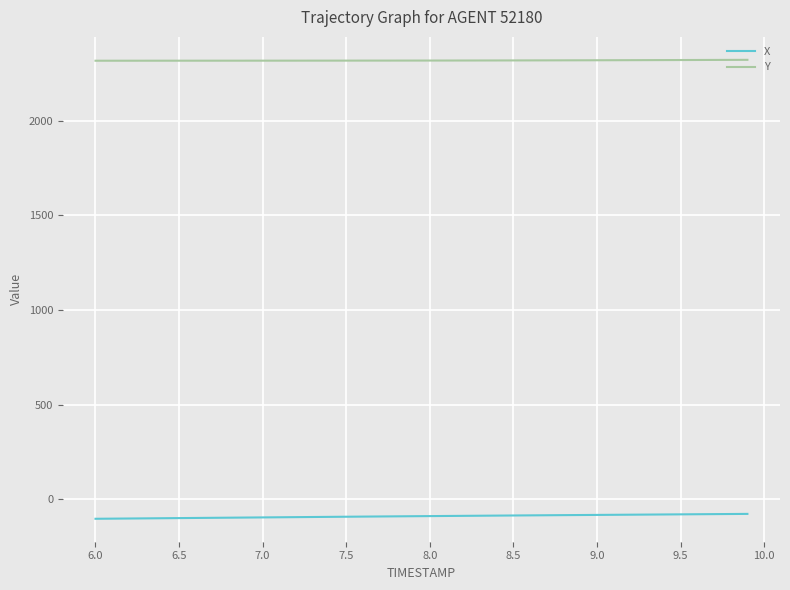

True or false: Y and X intersect in this chart.

False